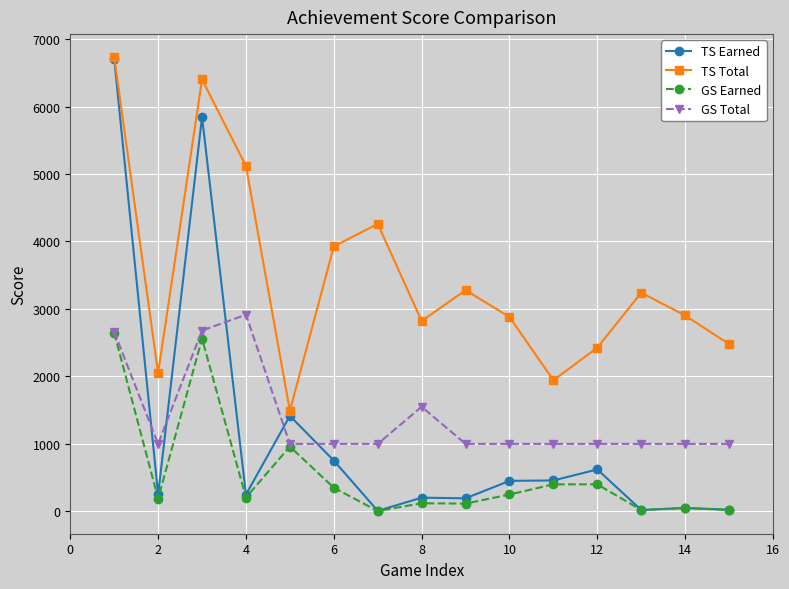

In TS Total, how many points are lower than both neighbors (excluding endpoints)?

4